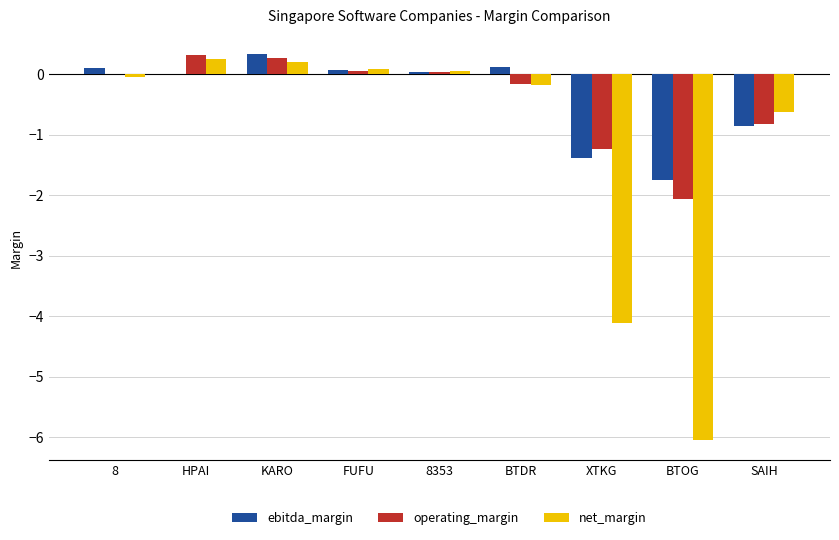

The value of net_margin at XTKG is -4.1. True or false?

True